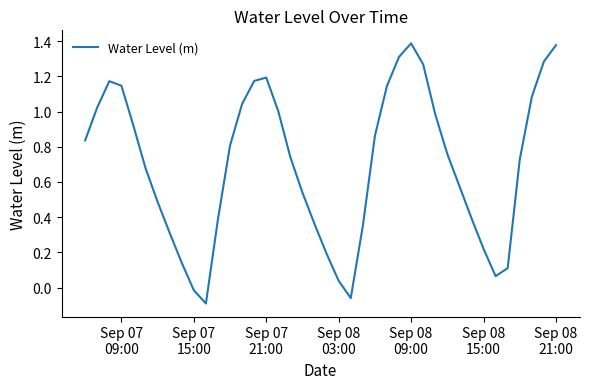

What is the difference between the maximum and minimum values?

1.5